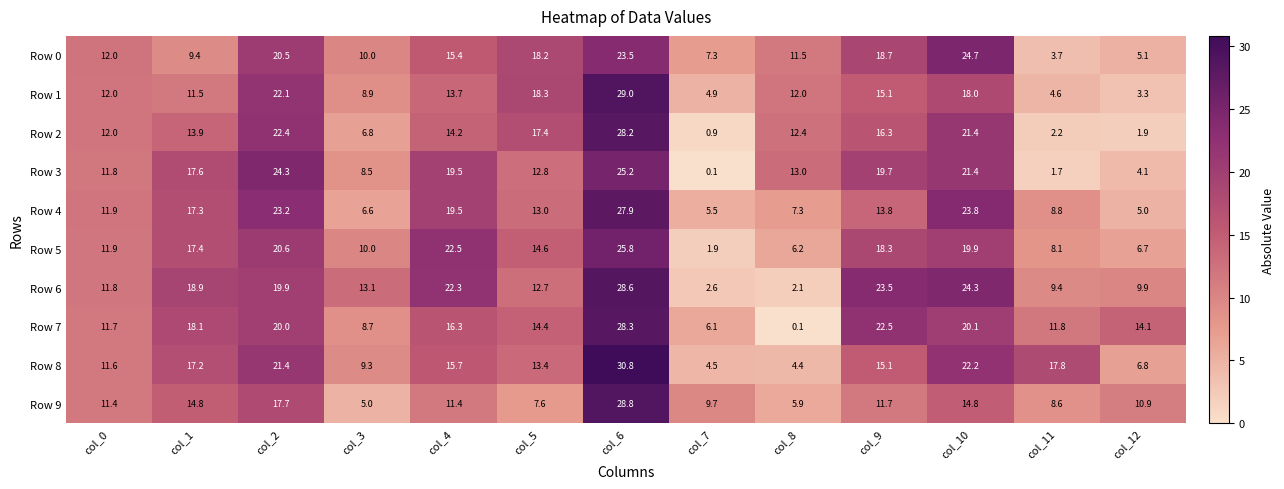

Where does the Row 3 series first go above 13?

col_1